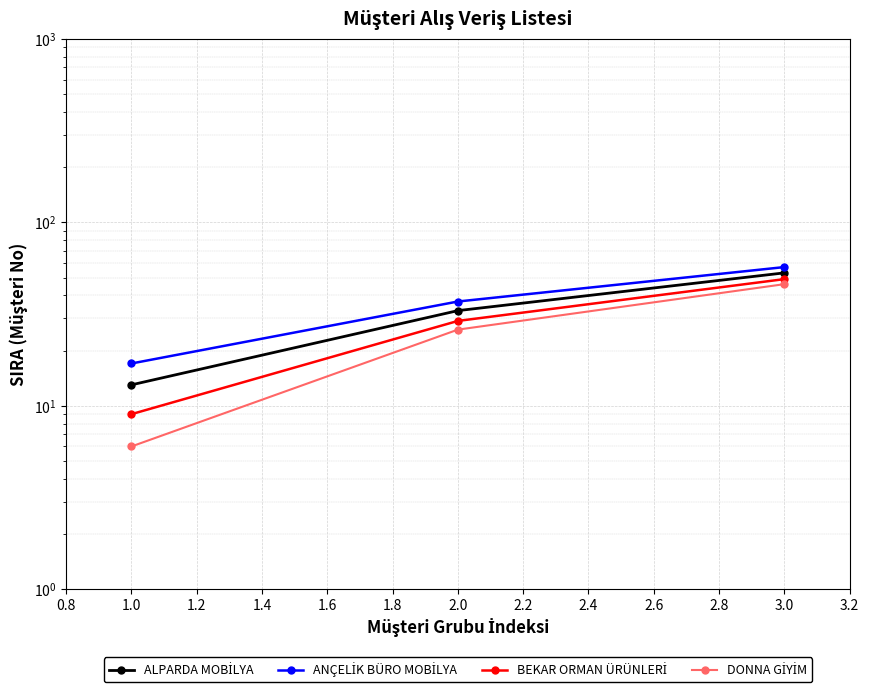

Between 1.0 and 3.0, which is larger?

3.0